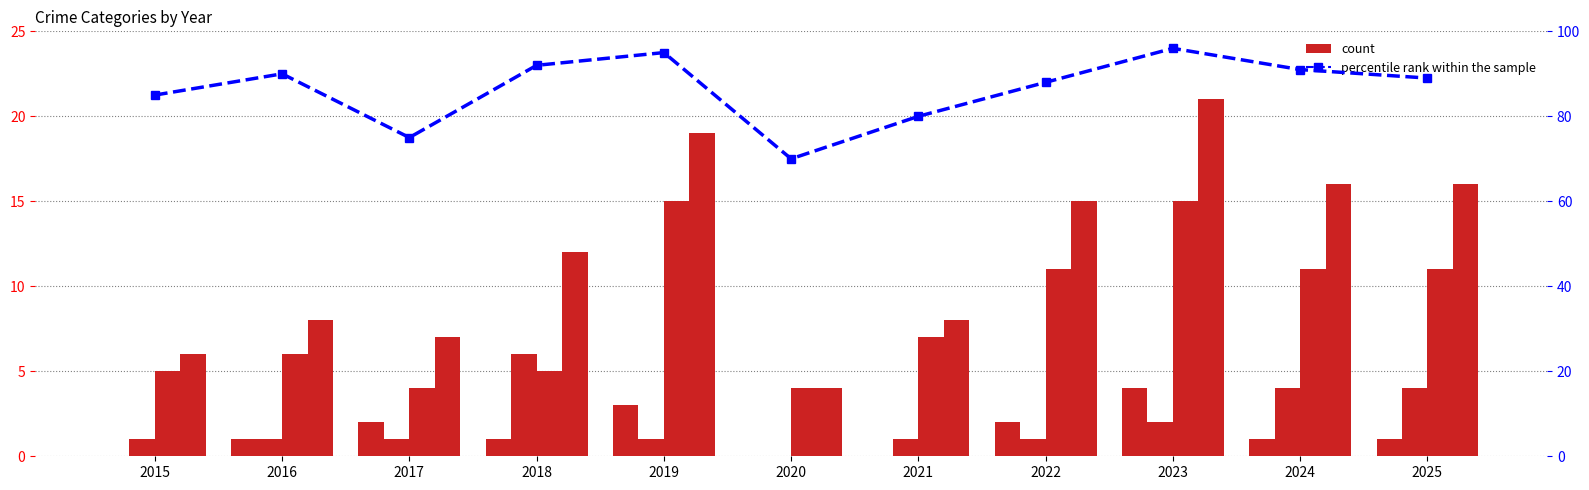

Is the value of Total at 2015 greater than the value of Robbery at 2017?

Yes